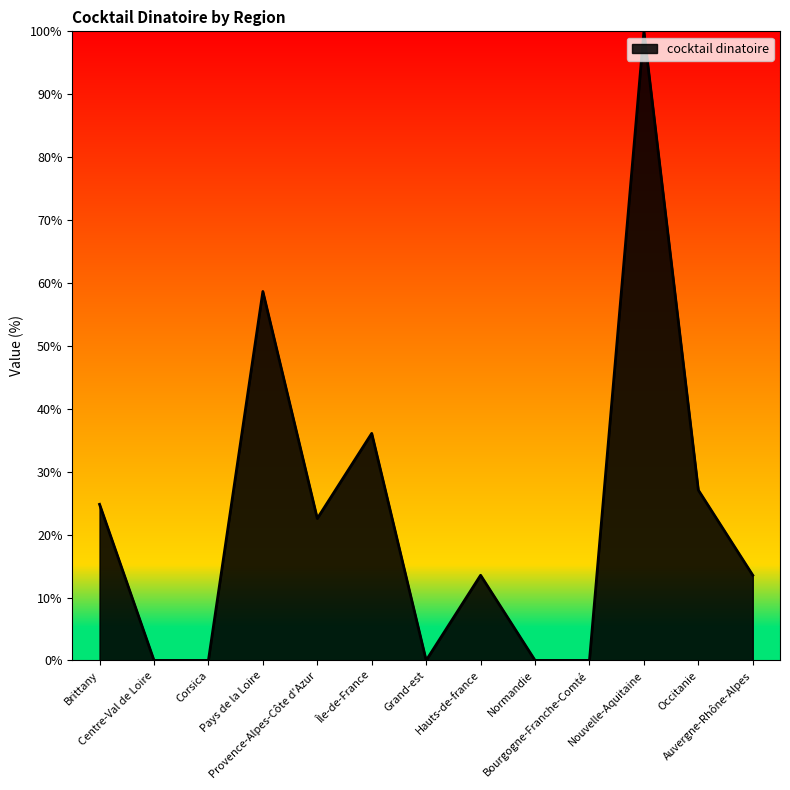

What is the greatest value displayed?

100.0